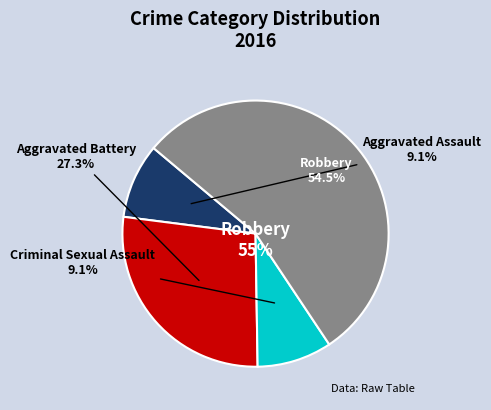

To the nearest percent, what portion does Aggravated Assault represent?

9%